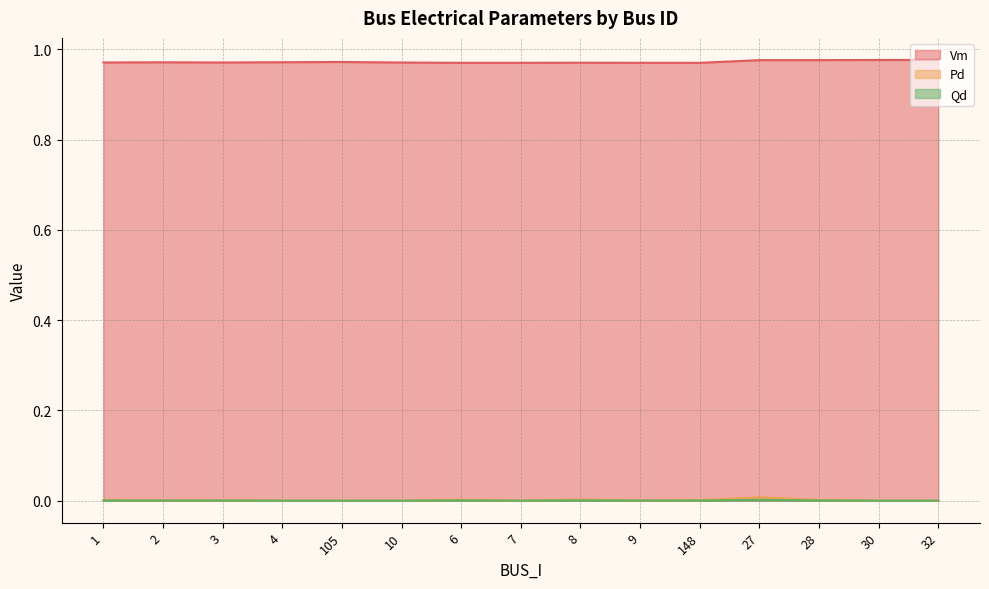

Reading left to right, list all the values displayed in this chart.

Vm: 1.0	1.0	1.0	1.0	1.0	1.0	1.0	1.0	1.0	1.0	1.0	1.0	1.0	1.0	1.0
Pd: 0.0	0.0	0.0	0.0	0.0	0.0	0.0	0.0	0.0	0.0	0.0	0.0	0.0	0.0	0.0
Qd: 0.0	0.0	0.0	0.0	0.0	0.0	0.0	0.0	0.0	0.0	0.0	0.0	0.0	0.0	0.0